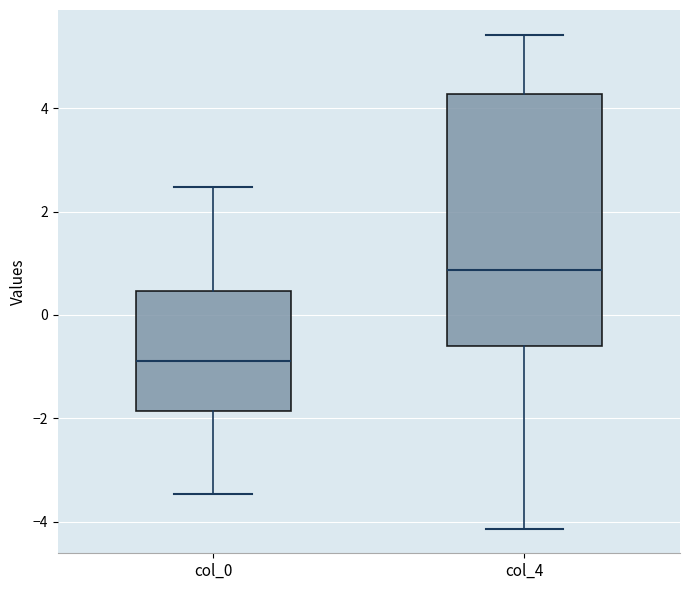

Reading left to right, read every box against the y-axis: the position of its median line, the range the box covers, and the ends of its whiskers. The values are not printed on the chart, so give them approximately, as read against the axis.

col_0: median -0.8, box -1.8 to 0.4, whiskers -3.4 to 2.4
col_4: median 0.8, box -0.6 to 4.2, whiskers -4.2 to 5.4